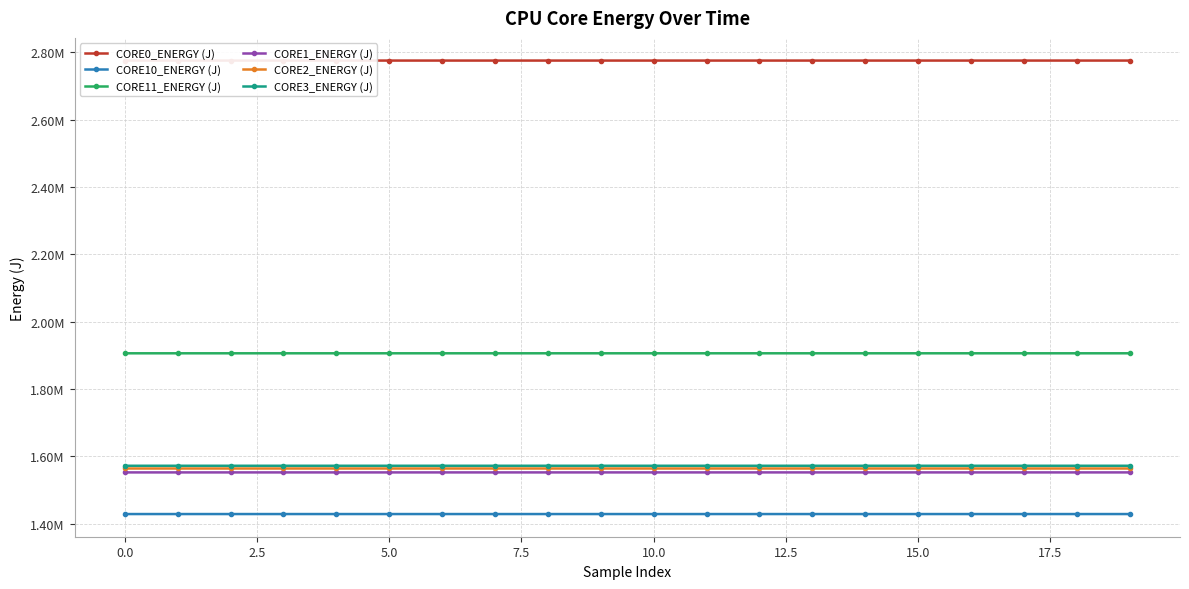

True or false: CORE0_ENERGY (J) and CORE2_ENERGY (J) cross at least once.

False